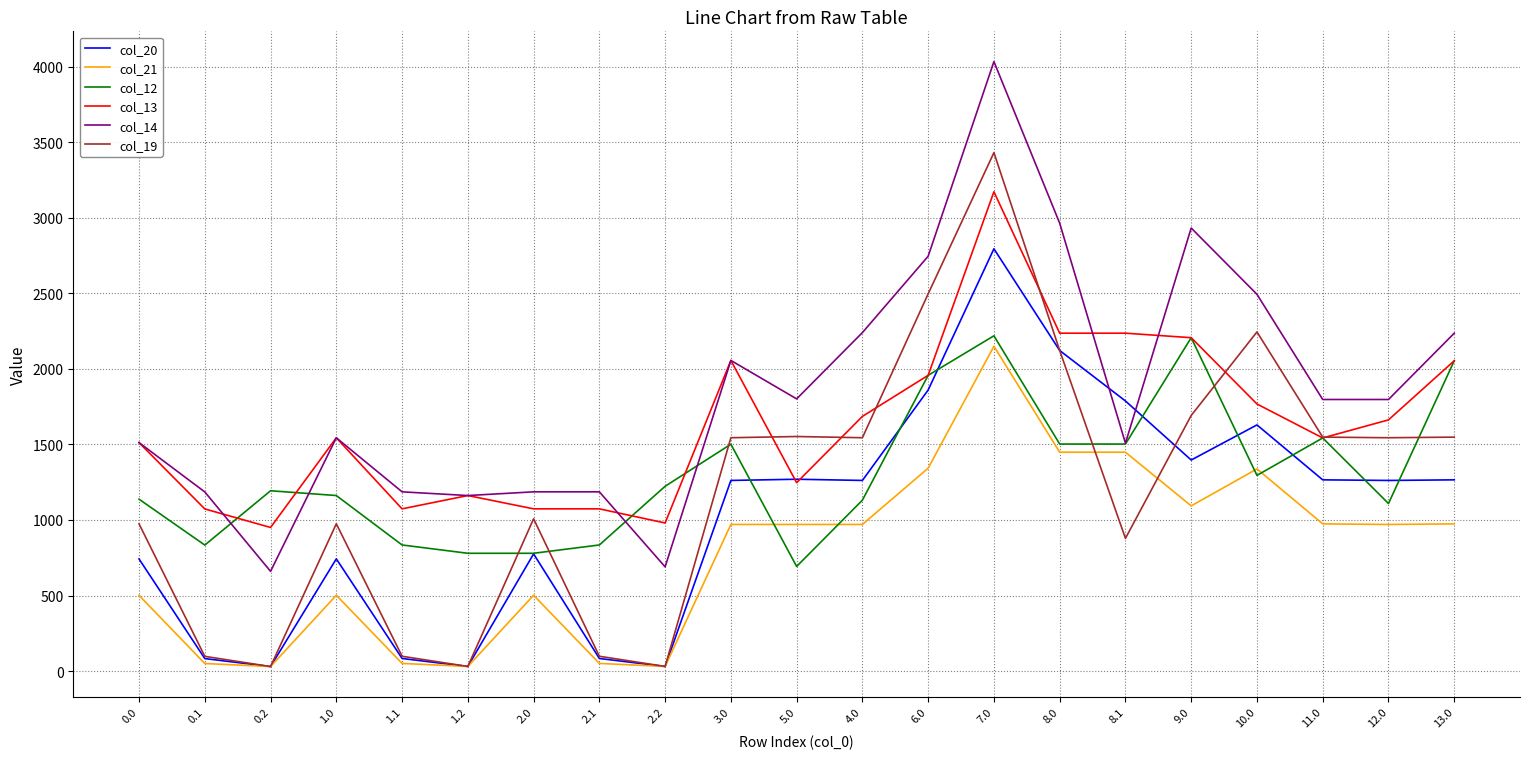

Which series has the widest spread of values?

col_19